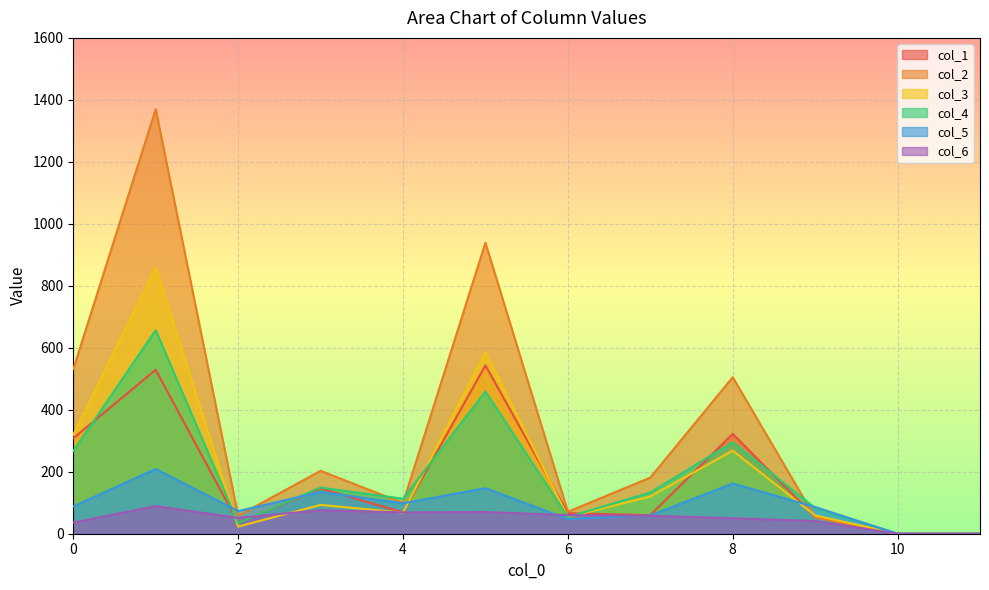

How many interior local peaks does the col_1 series have?

4